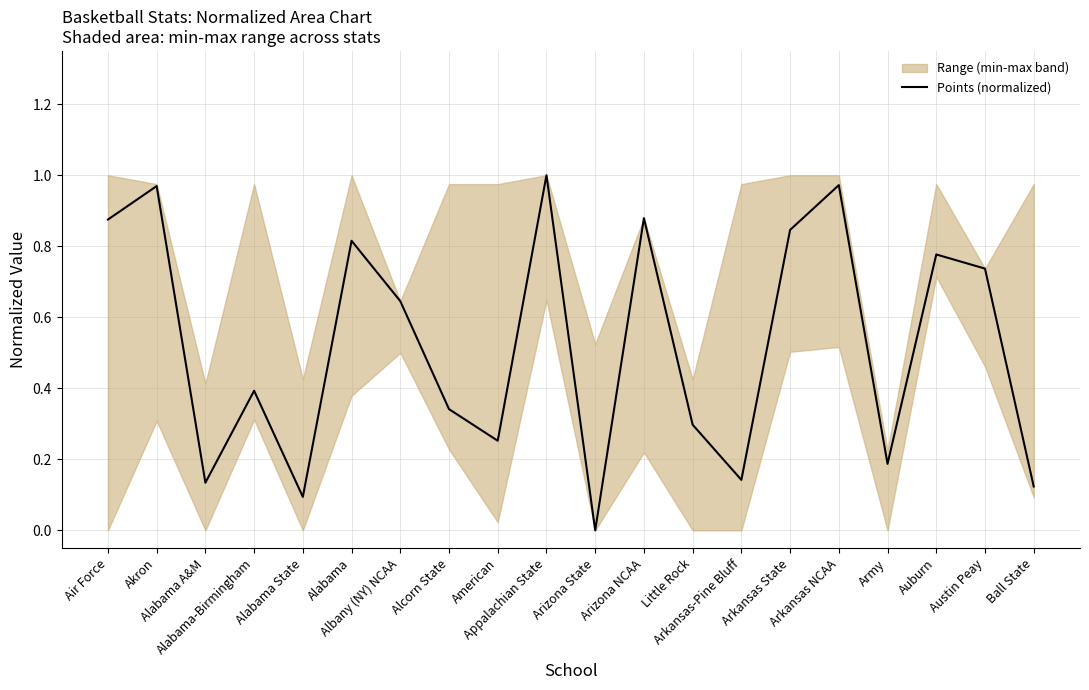

How many lines are shown in the chart?

1